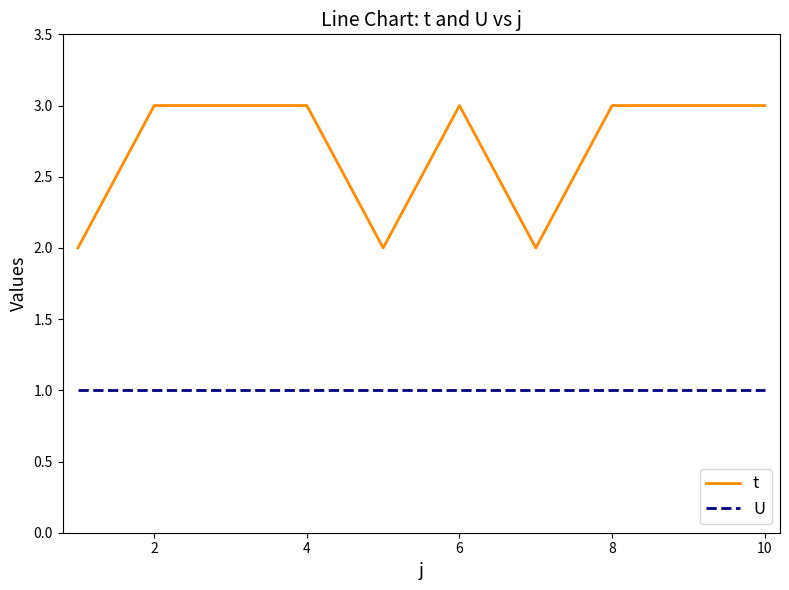

List the series in order of their overall mean, lowest first.

U, t